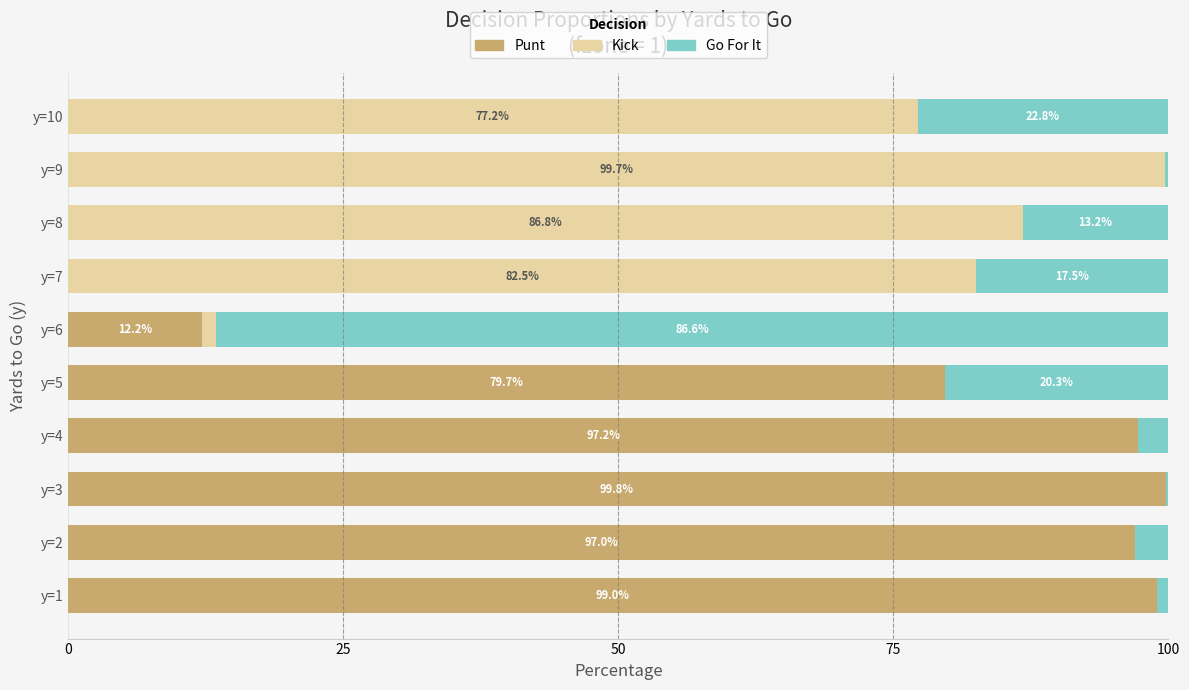

What is the total value across all series at y=7?

100.0